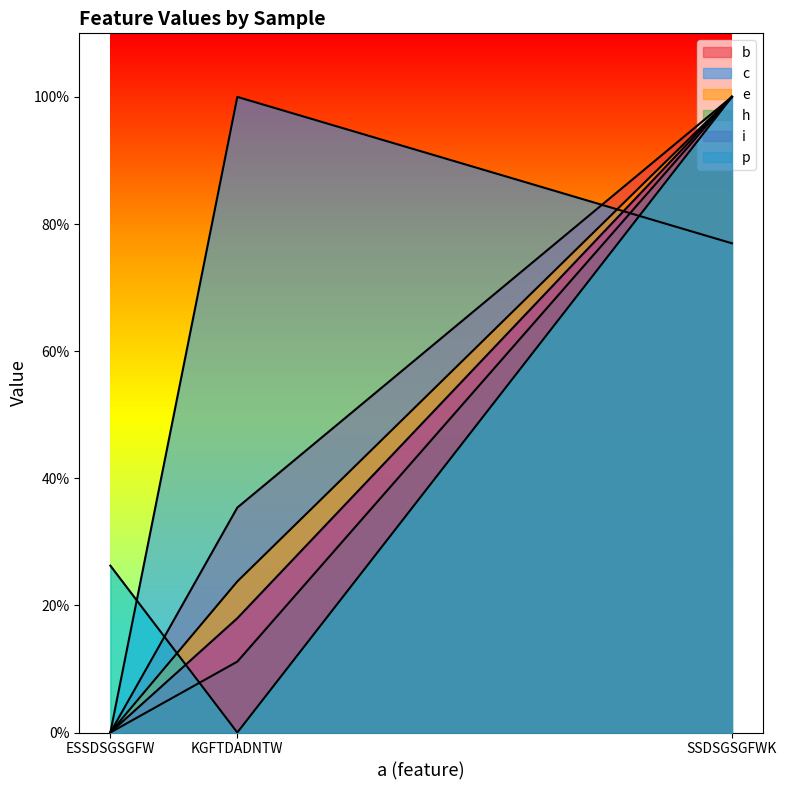

How many distinct data groups are displayed?

6